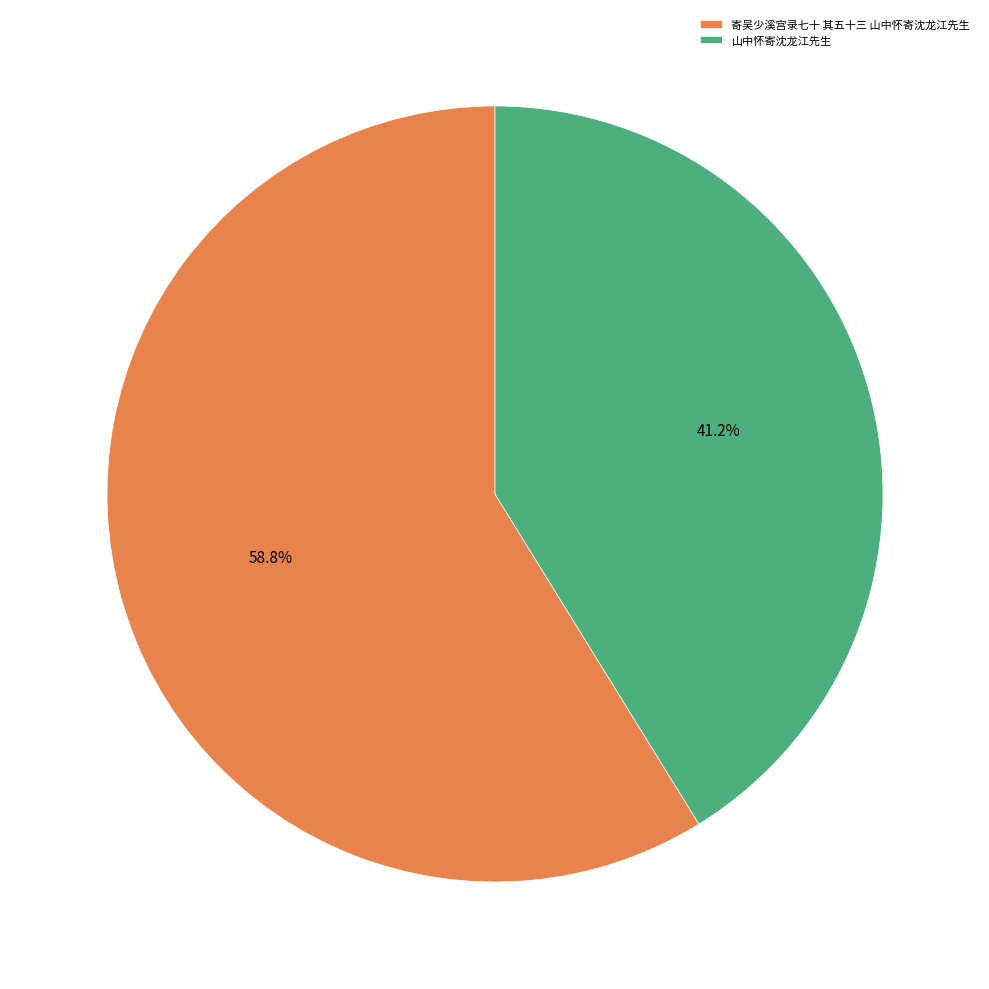

Between 山中怀寄沈龙江先生 and 寄吴少溪宫录七十 其五十三 山中怀寄沈龙江先生, which is larger?

寄吴少溪宫录七十 其五十三 山中怀寄沈龙江先生